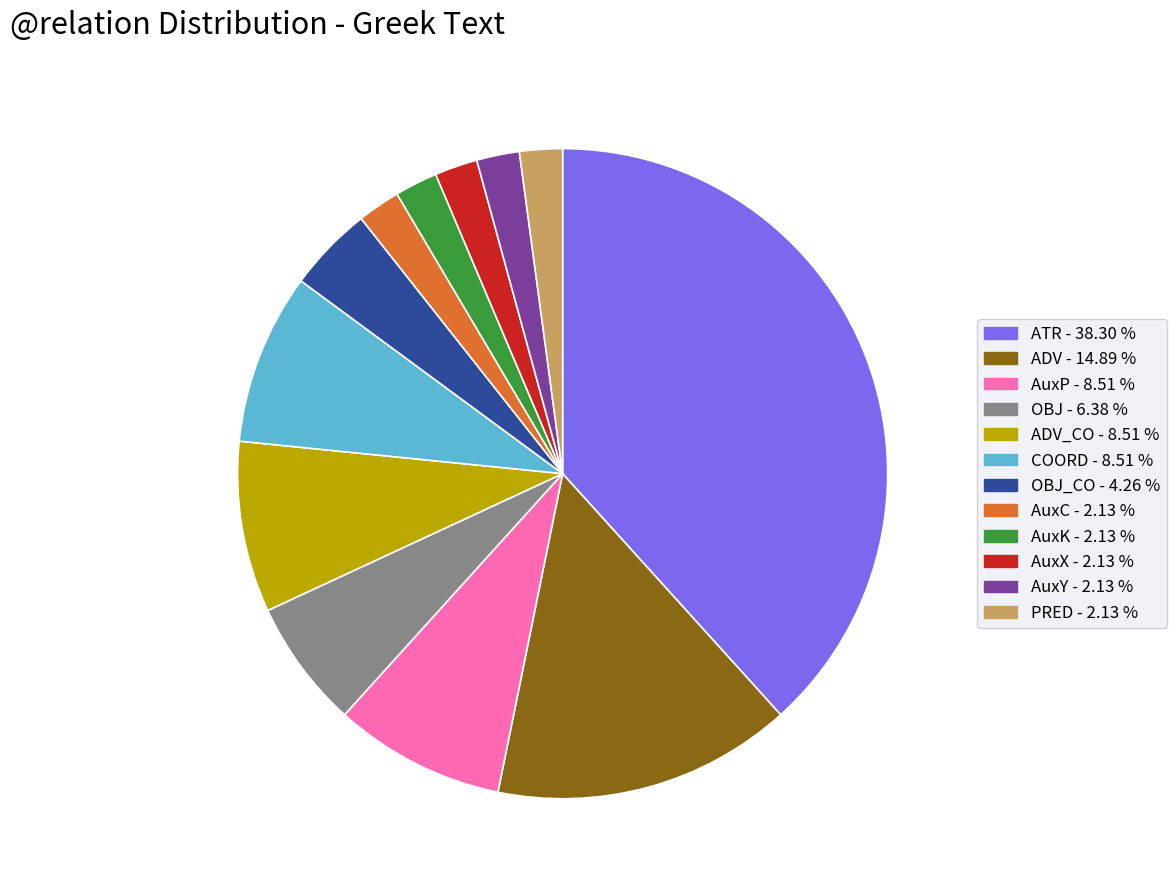

Does any single category account for the majority?

No